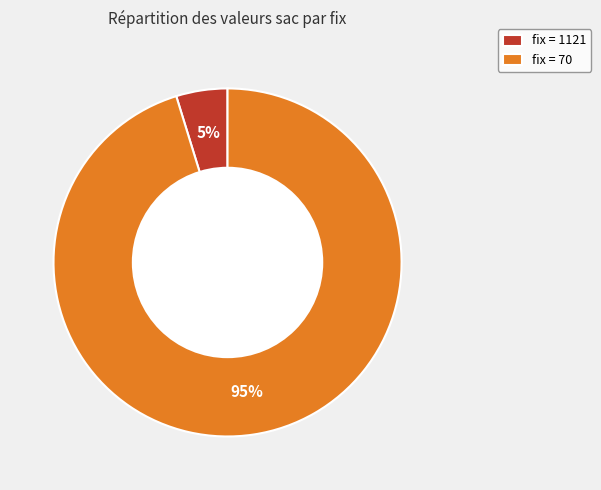

Do fix = 1121 and fix = 70 together represent more than half of the pie?

Yes